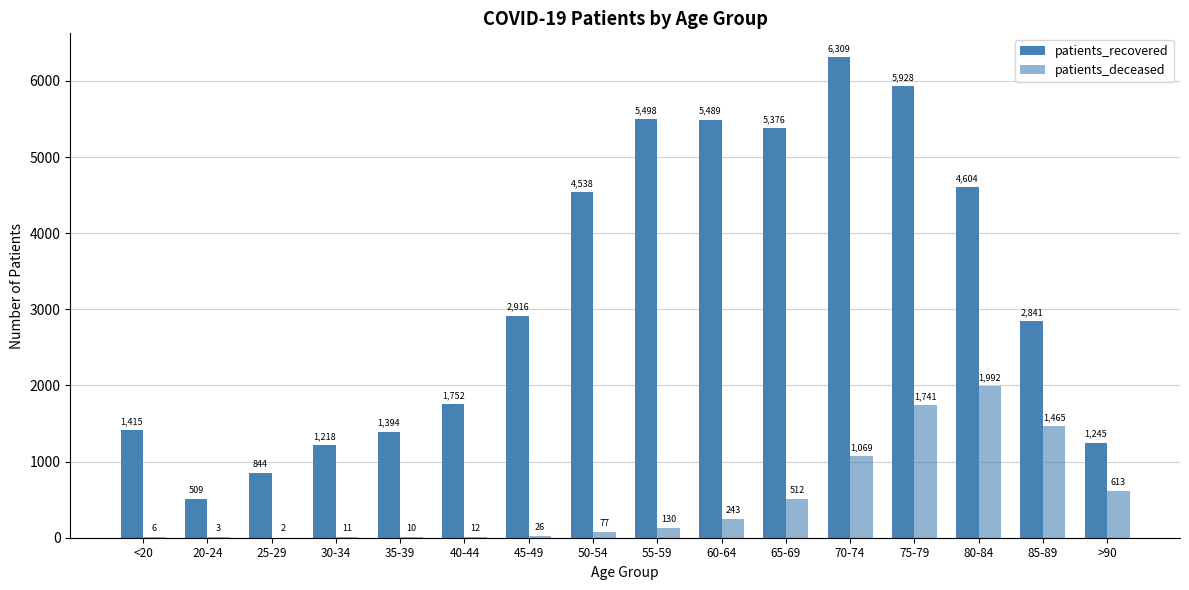

Reading left to right, extract all data points from this chart.

patients_recovered: 1415	509	844	1218	1394	1752	2916	4538	5498	5489	5376	6309	5928	4604	2841	1245
patients_deceased: 6	3	2	11	10	12	26	77	130	243	512	1069	1741	1992	1465	613